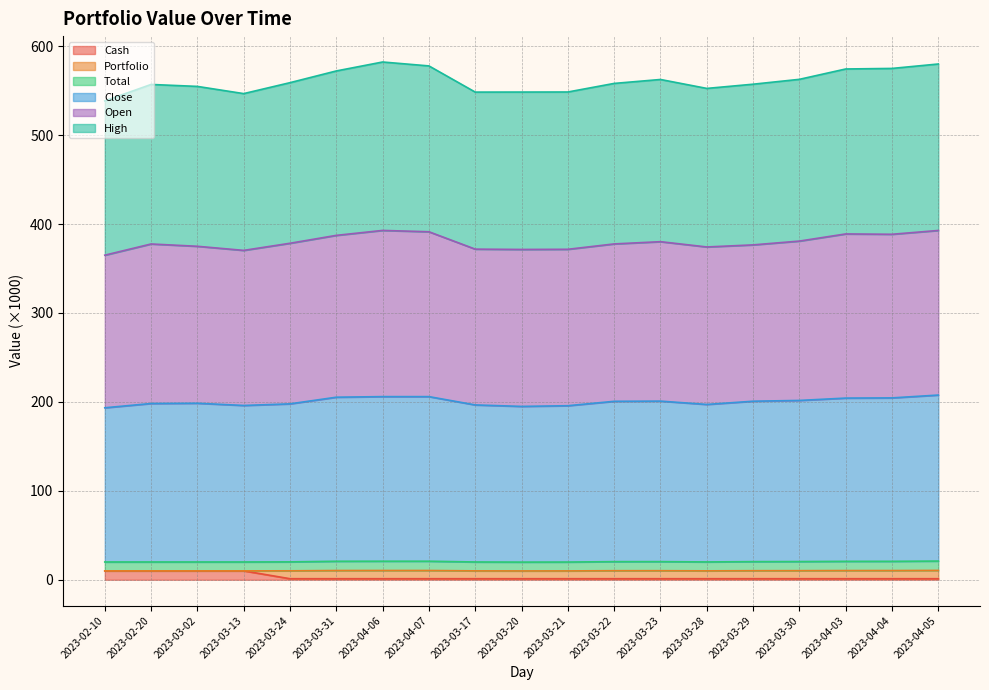

What are all the series names shown in the legend?

Cash, Portfolio, Total, Close, Open, High